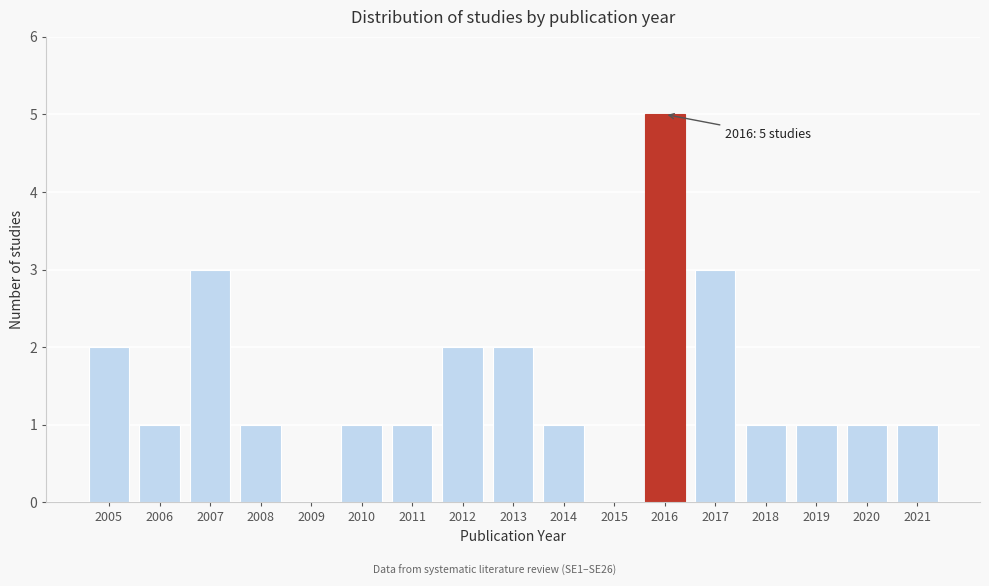

Reading left to right, what are all the values shown in this chart?

2005=2	2006=1	2007=3	2008=1	2009=0	2010=1	2011=1	2012=2	2013=2	2014=1	2015=0	2016=5	2017=3	2018=1	2019=1	2020=1	2021=1